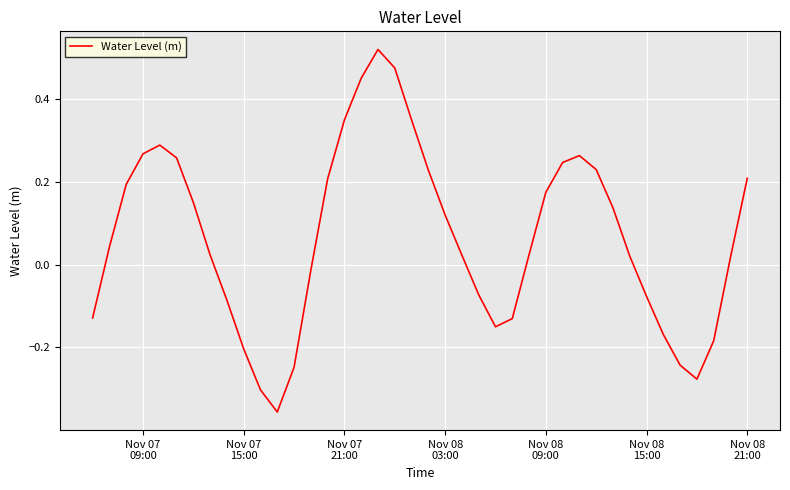

What is the difference between the maximum and minimum values?

0.9